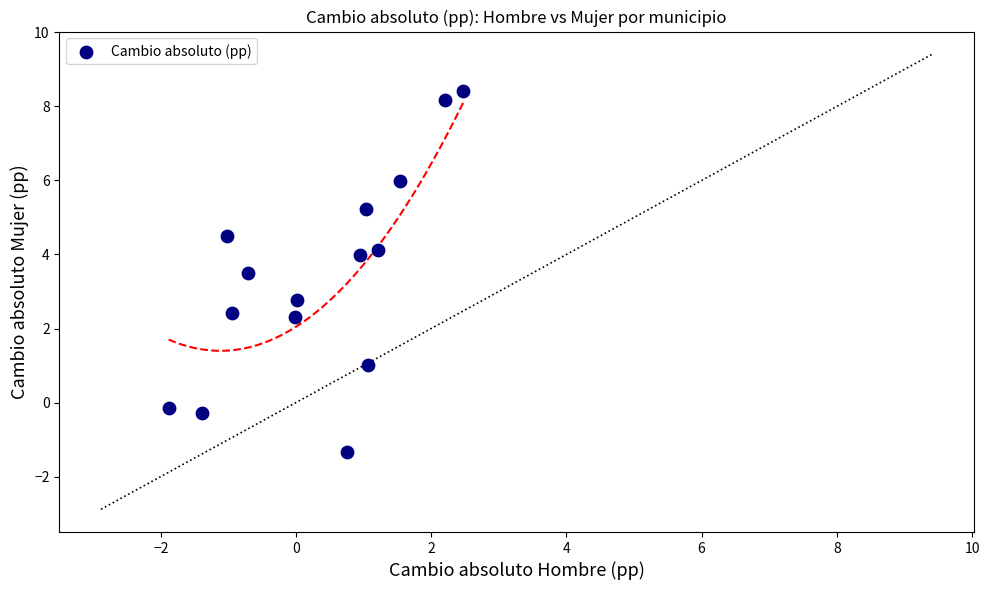

What is the range of X values (max minus min)?

4.4